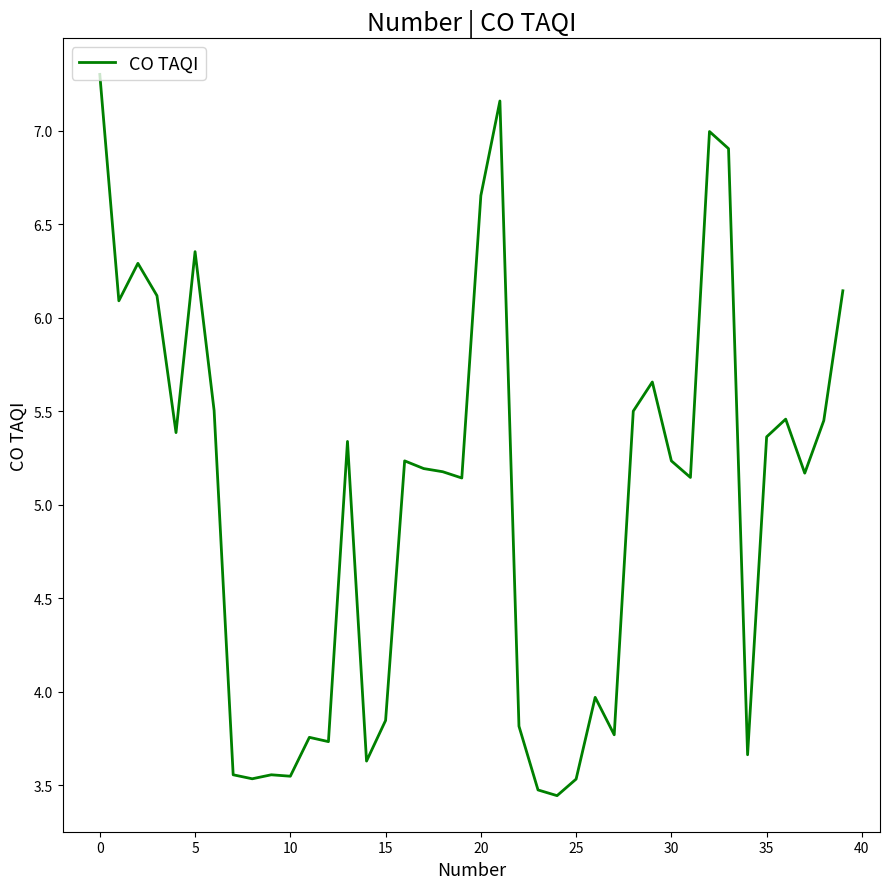

What is the difference between the maximum and second lowest values?

3.8